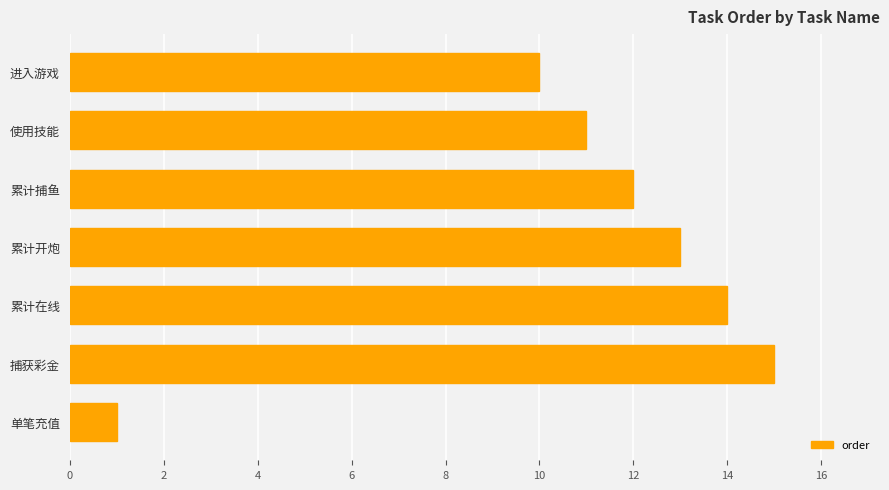

What is the difference between the maximum and second lowest values?

5